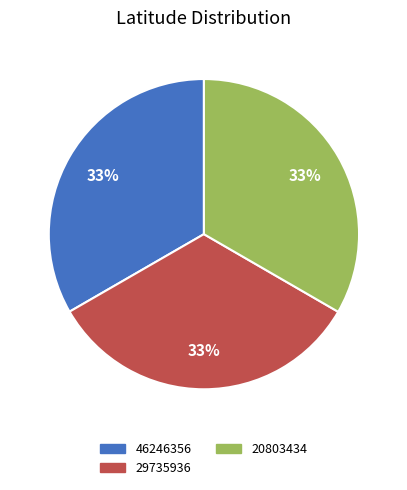

Does 29735936 account for over 50% of the chart?

No